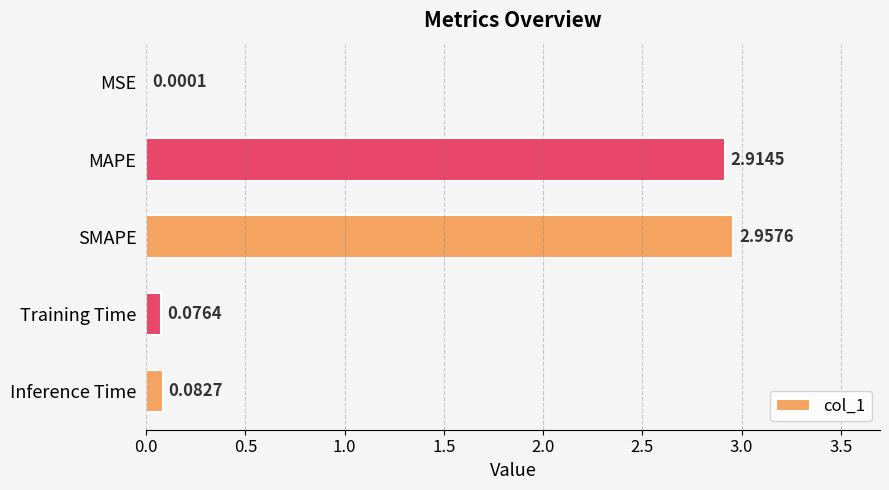

At which label is the value closest to 1?

Inference Time